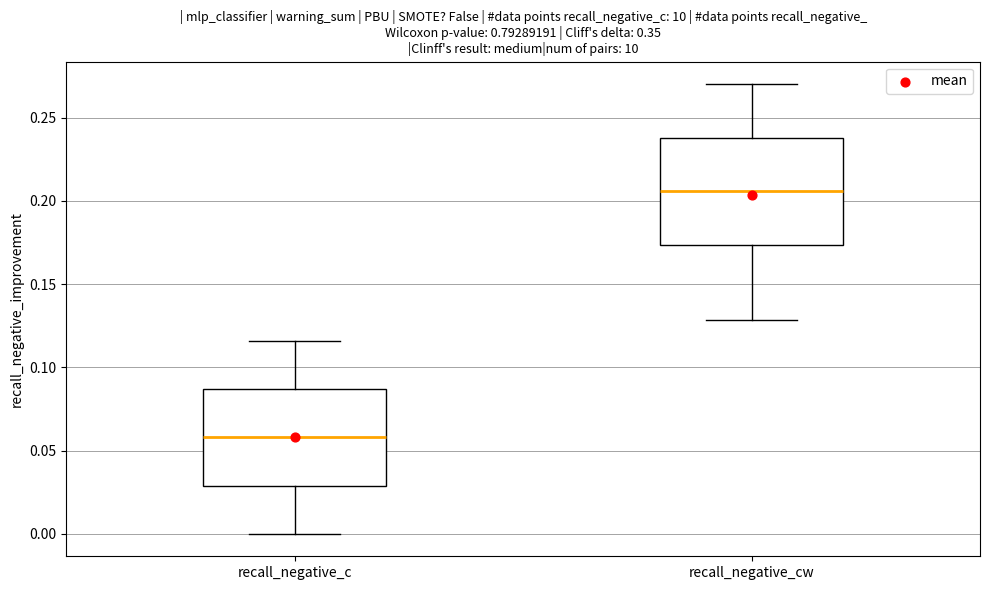

Where does the upper whisker of the box for recall_negative_cw end on the y-axis? The values are not printed on the chart, so give them approximately, as read against the axis.

0.270